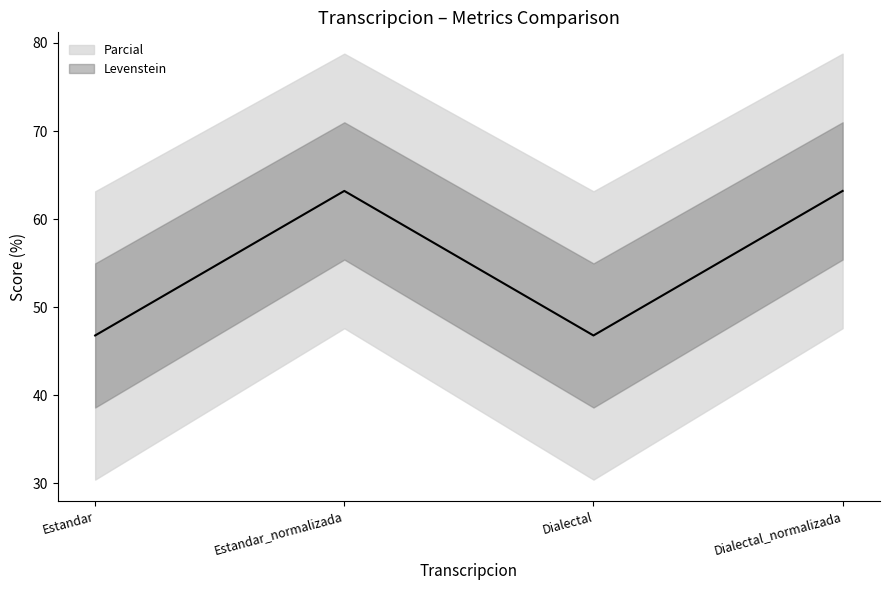

What is the label of the 1st point from the right?

Dialectal_normalizada